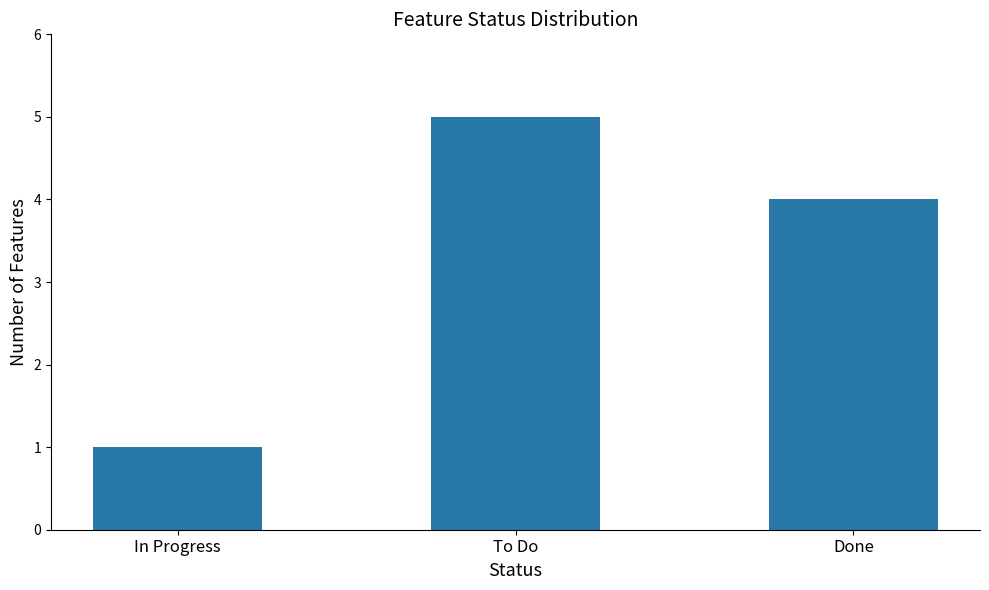

How many data points are less than 4?

1